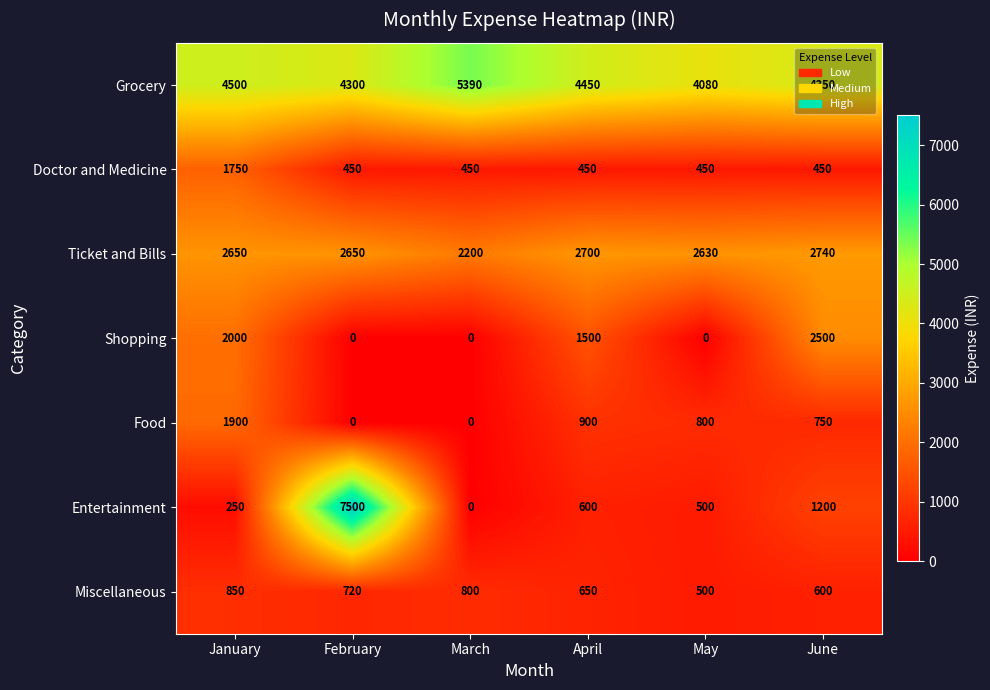

At January, list the series in order from largest to smallest.

Grocery, Ticket and Bills, Shopping, Food, Doctor and Medicine, Miscellaneous, Entertainment